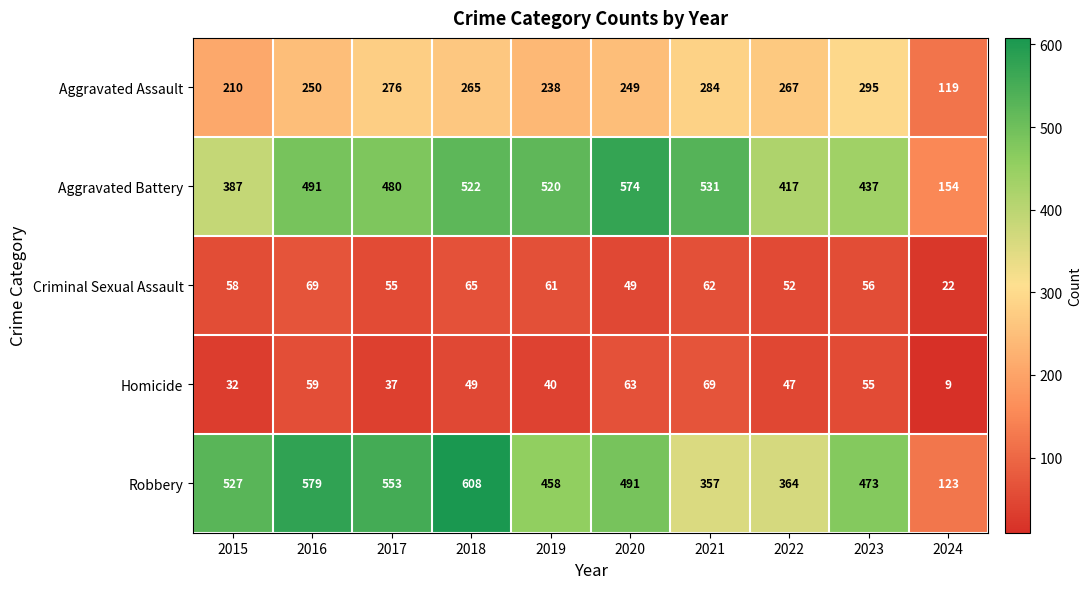

The Aggravated Battery series shows 154 at 2024. True or false?

True